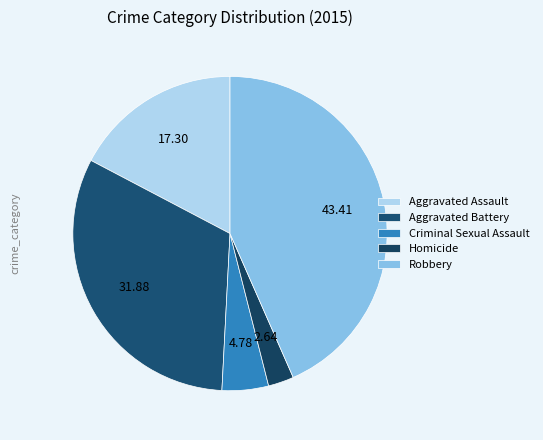

How many segments does this pie chart have?

5